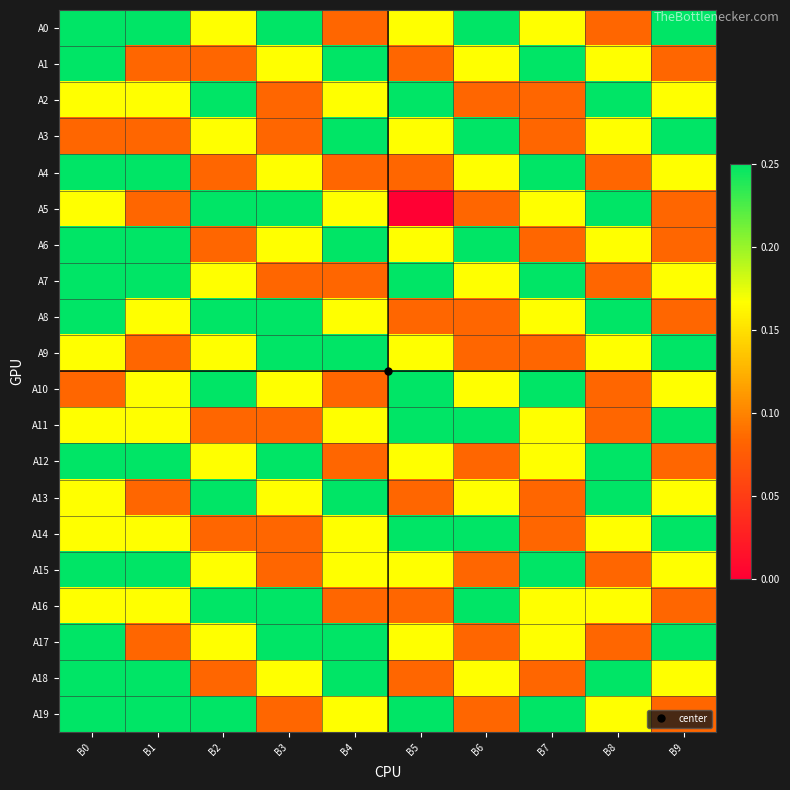

At which category is the sum across all series the highest?

B0